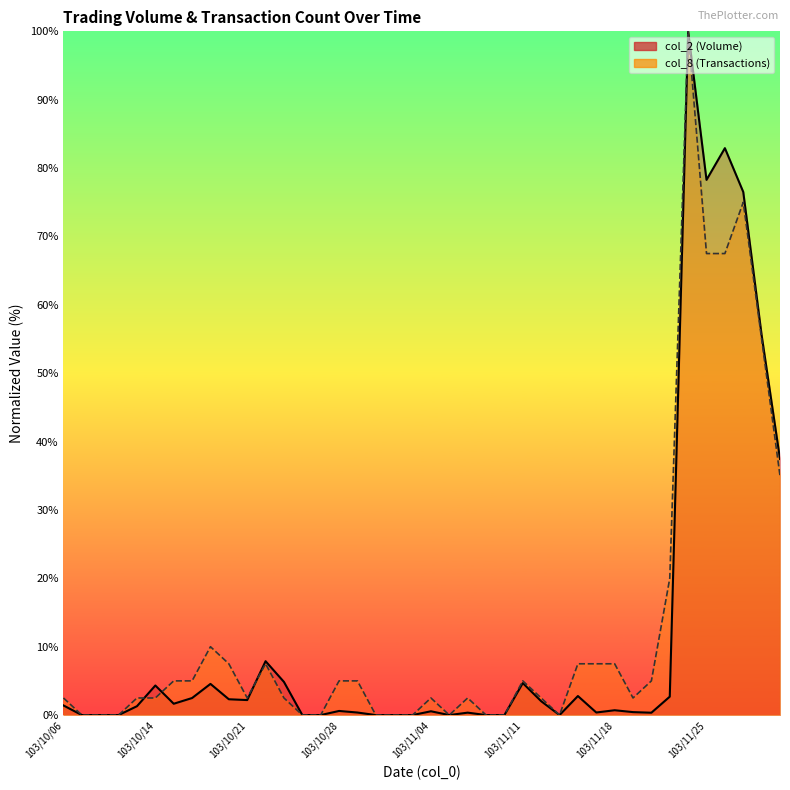

How many values in the col_8 series are below 2?

12